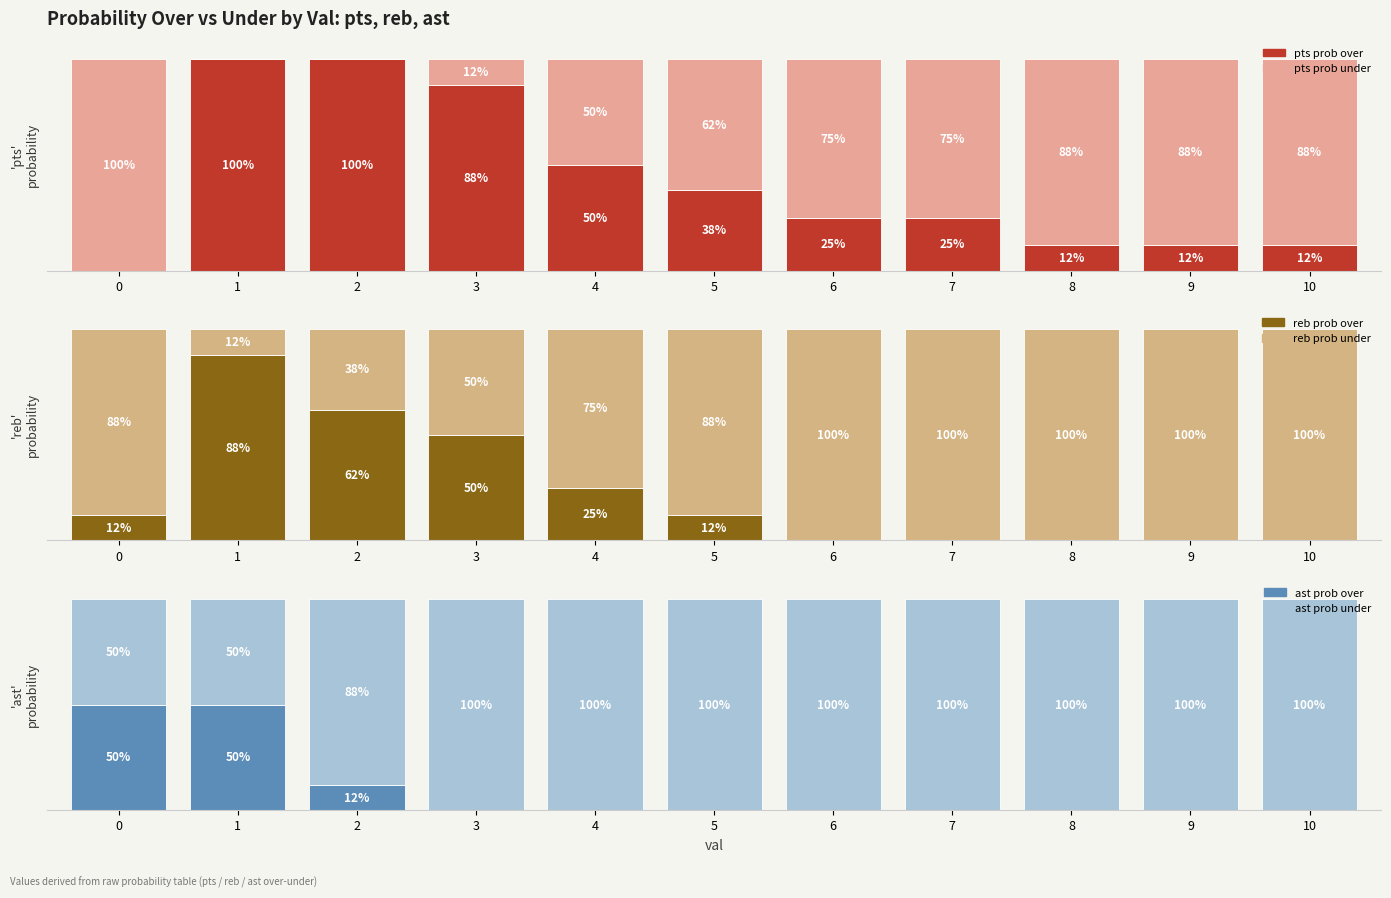

True or false: reb prob under has a value of 51 at 4.

False